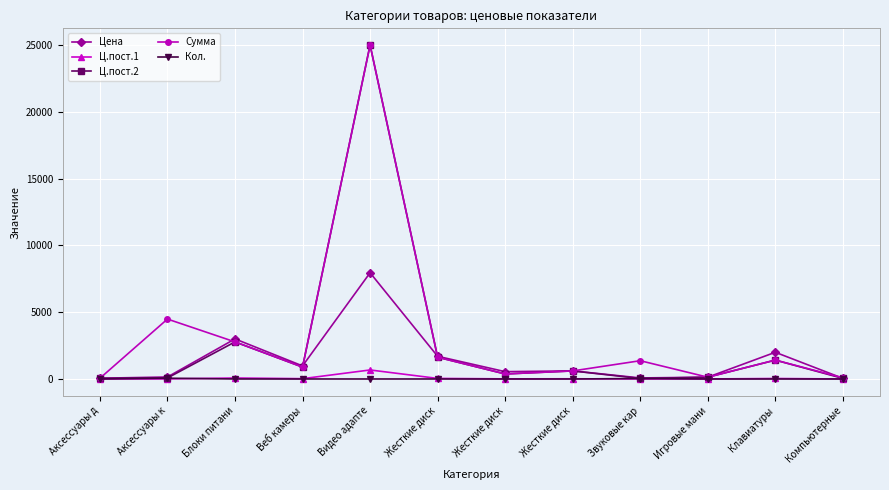

What is the sum of all Сумма values?

38812.0